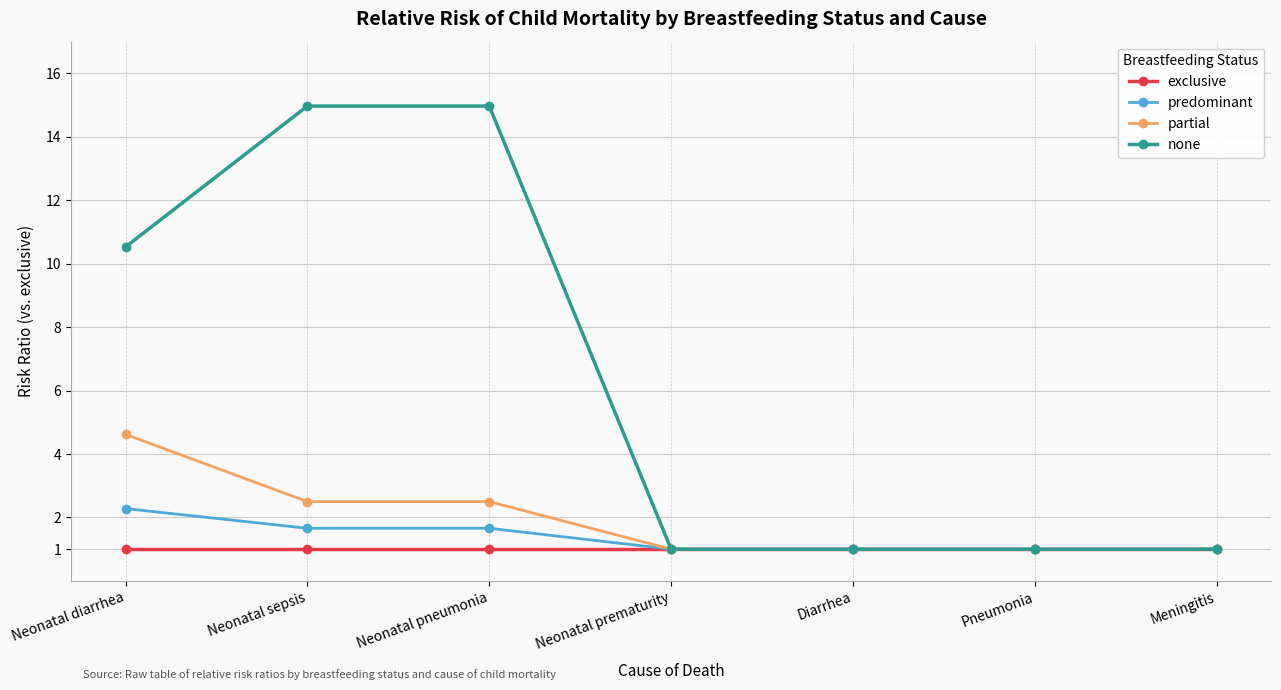

Reading left to right, transcribe all the data shown in this chart.

exclusive: Neonatal diarrhea=1.0	Neonatal sepsis=1.0	Neonatal pneumonia=1.0	Neonatal prematurity=1.0	Diarrhea=1.0	Pneumonia=1.0	Meningitis=1.0
predominant: Neonatal diarrhea=2.3	Neonatal sepsis=1.7	Neonatal pneumonia=1.7	Neonatal prematurity=1.0	Diarrhea=1.0	Pneumonia=1.0	Meningitis=1.0
partial: Neonatal diarrhea=4.6	Neonatal sepsis=2.5	Neonatal pneumonia=2.5	Neonatal prematurity=1.0	Diarrhea=1.0	Pneumonia=1.0	Meningitis=1.0
none: Neonatal diarrhea=10.5	Neonatal sepsis=15.0	Neonatal pneumonia=15.0	Neonatal prematurity=1.0	Diarrhea=1.0	Pneumonia=1.0	Meningitis=1.0